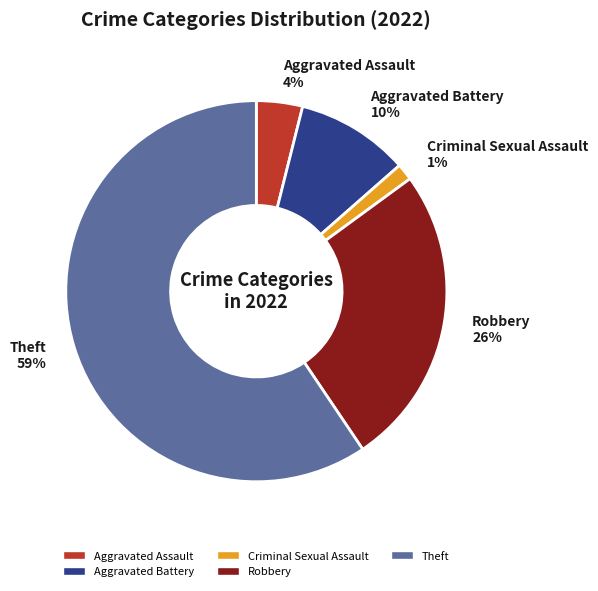

To the nearest percent, what percentage of the pie is Criminal Sexual Assault?

1%